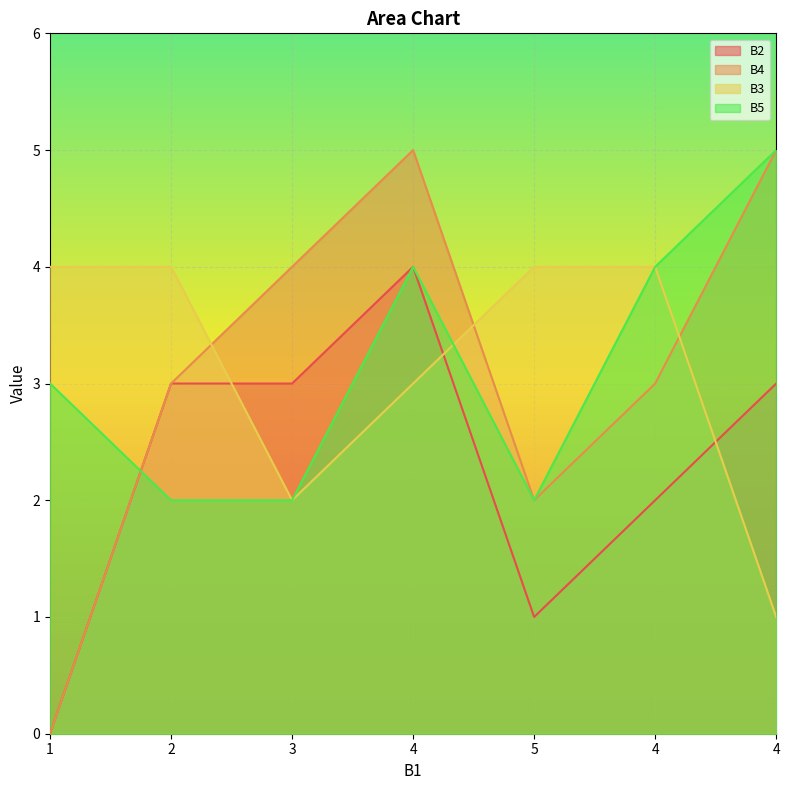

At which label is B2 closest to 2?

4